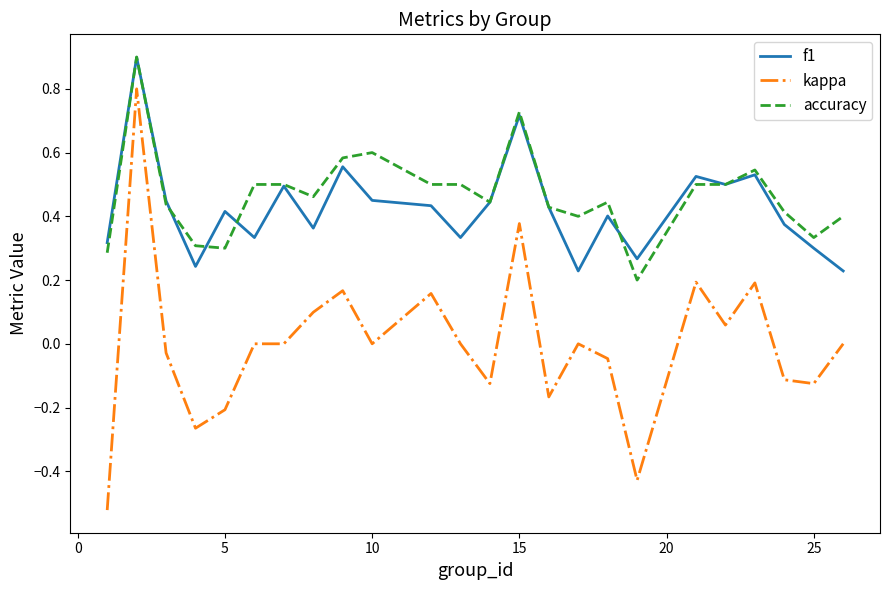

Which series has the widest spread of values?

kappa